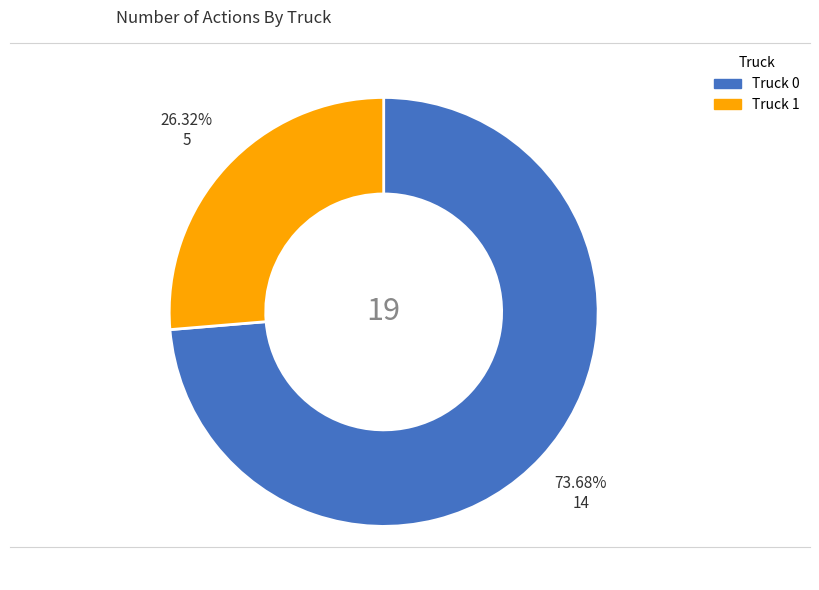

To the nearest percent, what is the combined percentage of Truck 0 and Truck 1?

100%